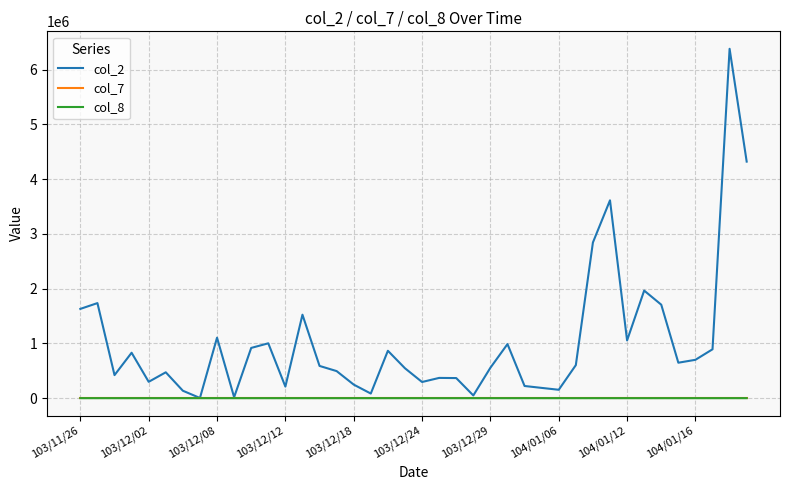

Which series has the widest spread of values?

col_2